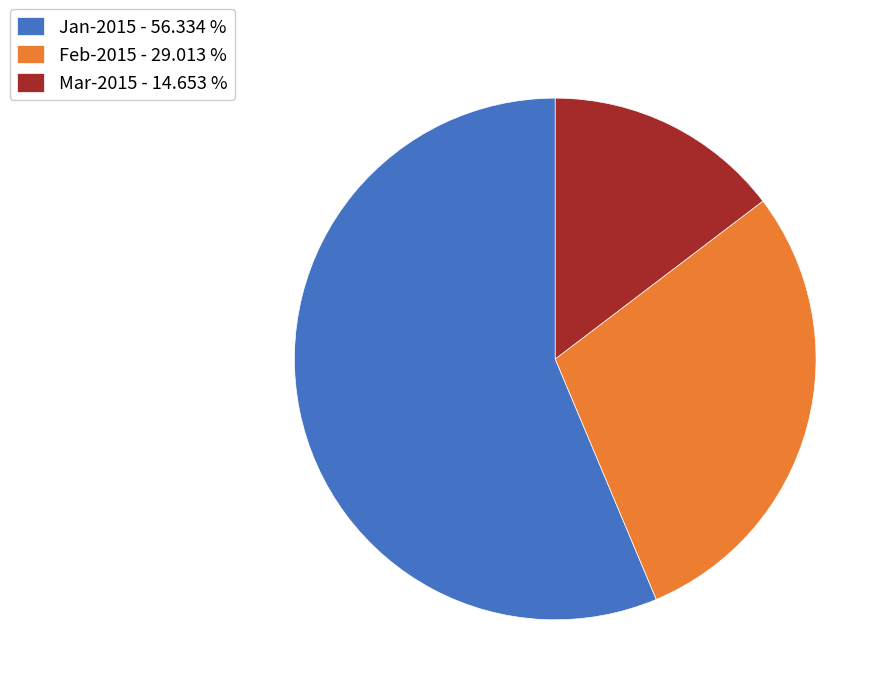

Between Mar-2015 - 14.653 % and Feb-2015 - 29.013 %, which is larger?

Feb-2015 - 29.013 %